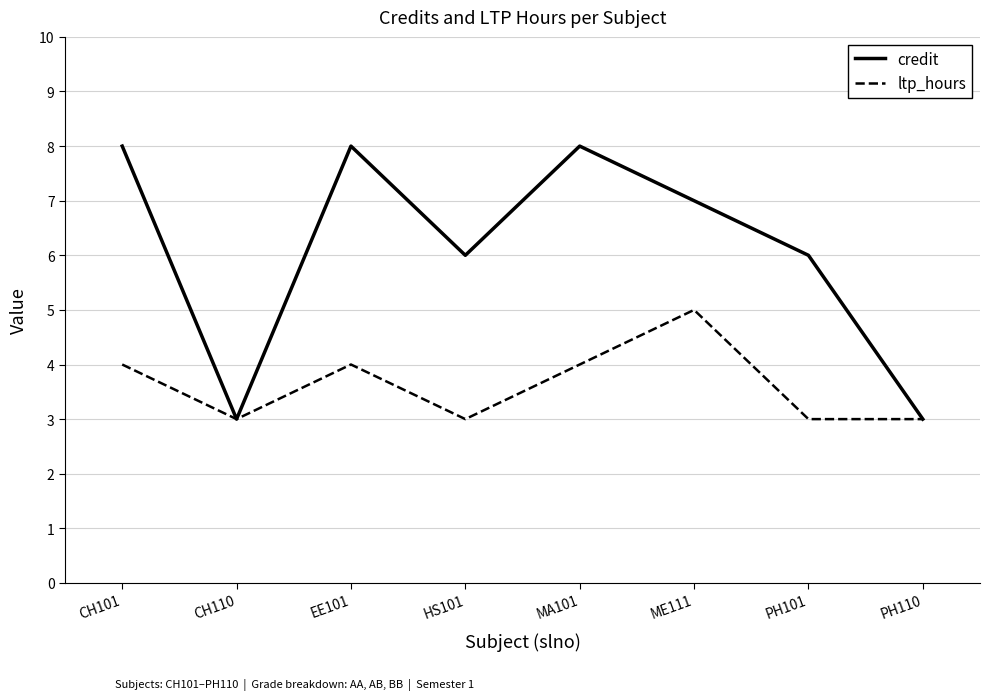

What is the difference between the maximum and minimum values in the credit series?

5